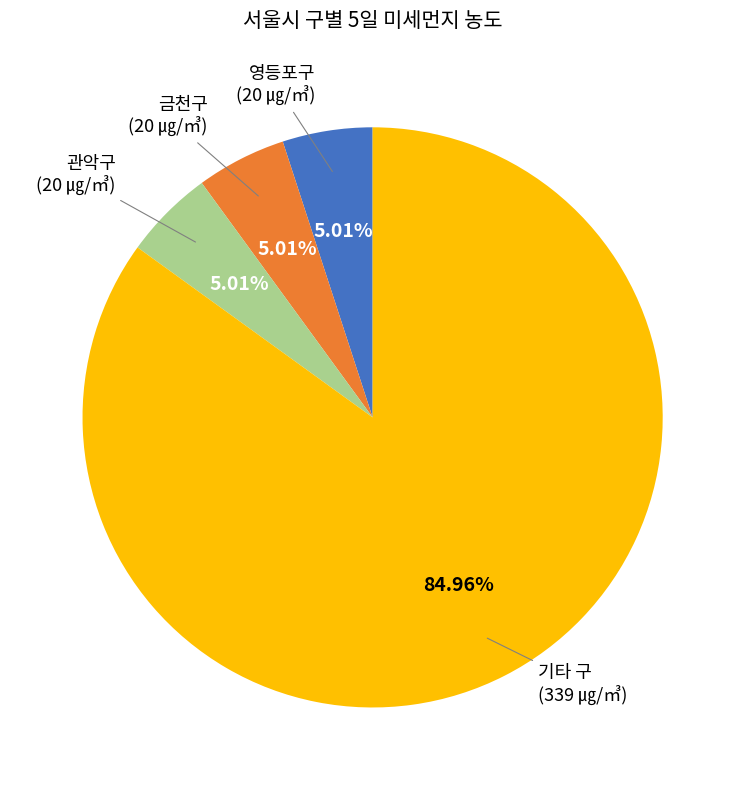

Is there a majority slice in this chart?

Yes